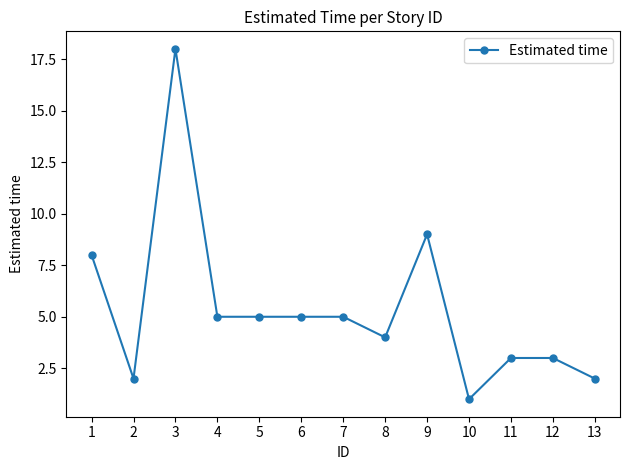

Is this an area chart (filled region under the line)?

No